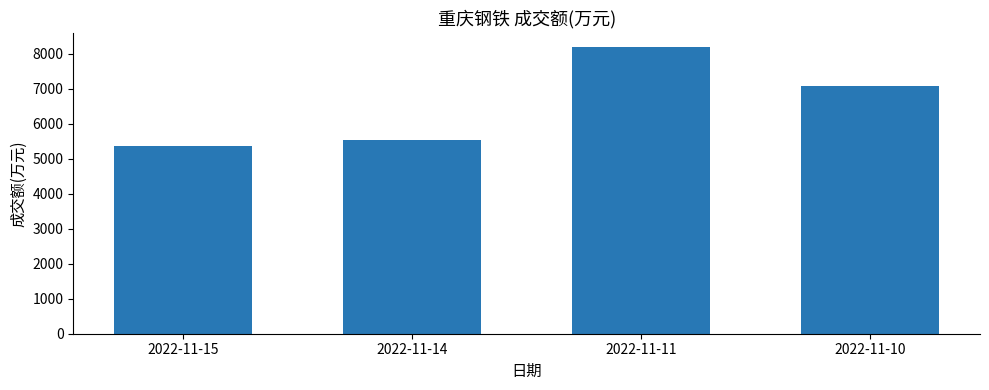

Which has a higher value, 2022-11-10 or 2022-11-11?

2022-11-11